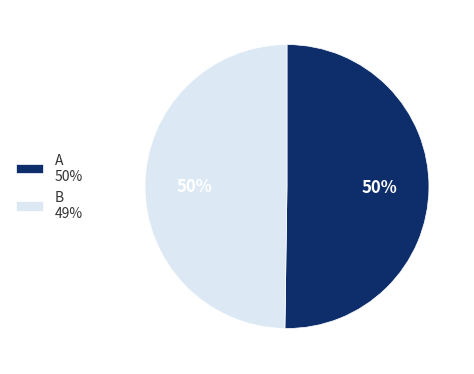

How many segments does this pie chart have?

2